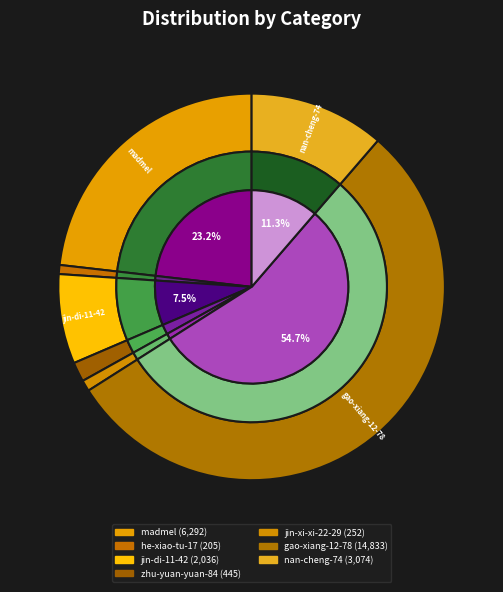

To the nearest percent, what is the difference between the largest and smallest slice percentages?

54%